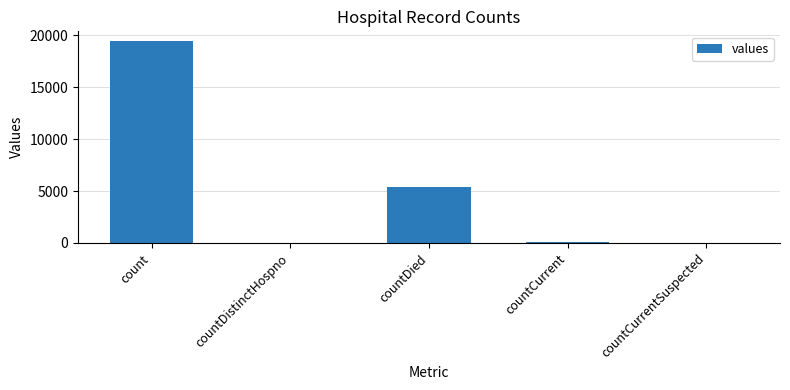

What is the difference between the values at countDistinctHospno and countCurrent?

22